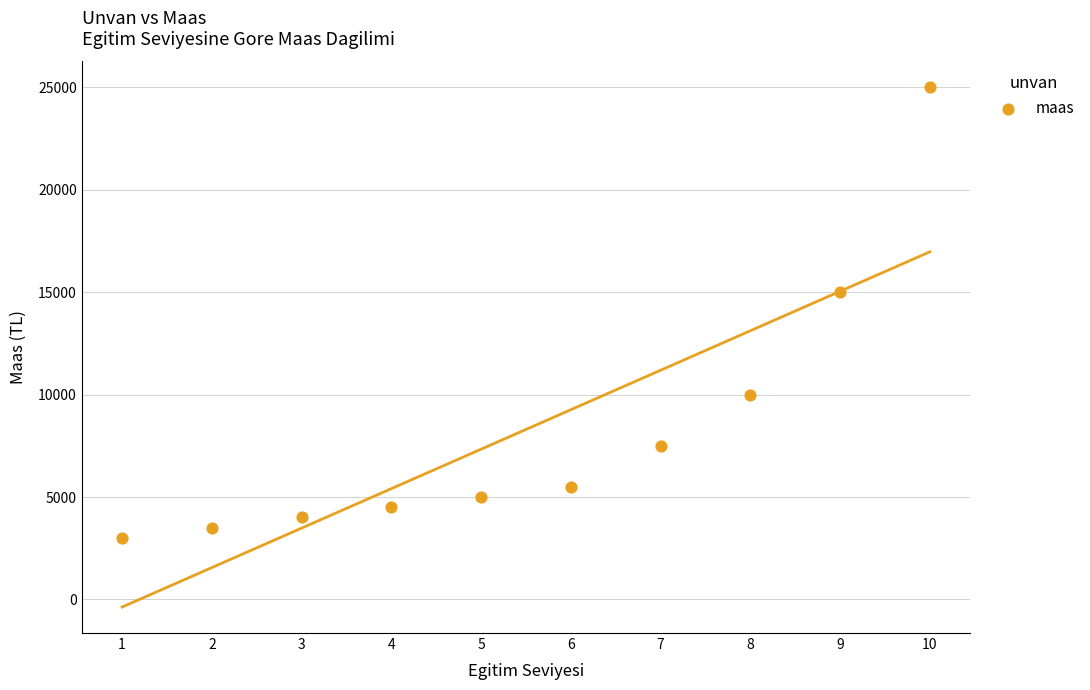

What is the range of X values (max minus min)?

9